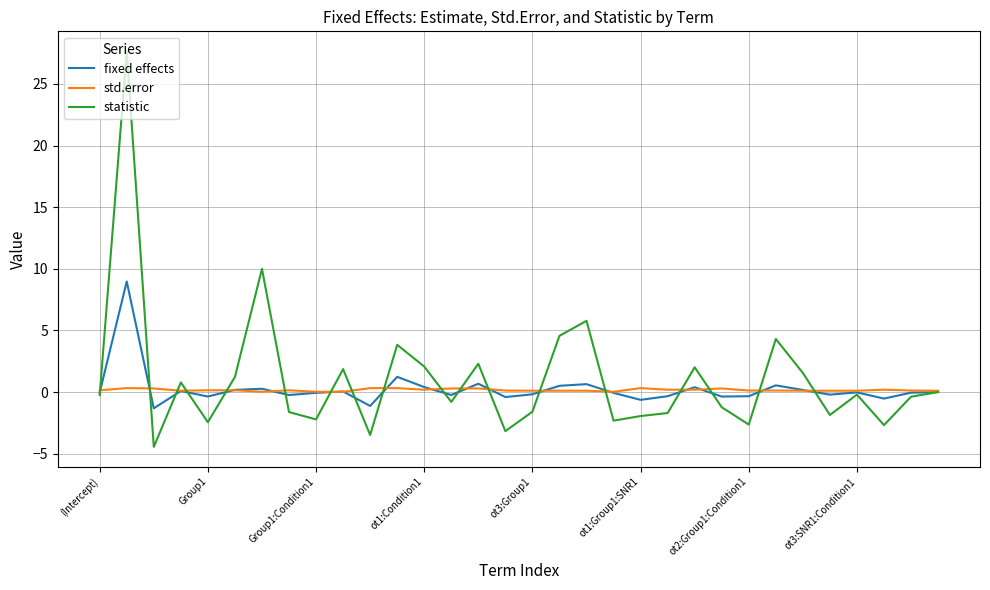

What is the minimum value for statistic?

-4.4